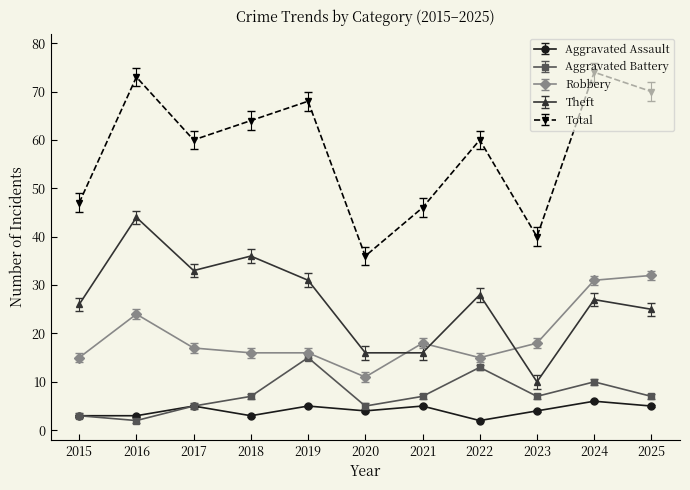

What are all the series names shown in the legend?

Aggravated Assault, Aggravated Battery, Robbery, Theft, Total